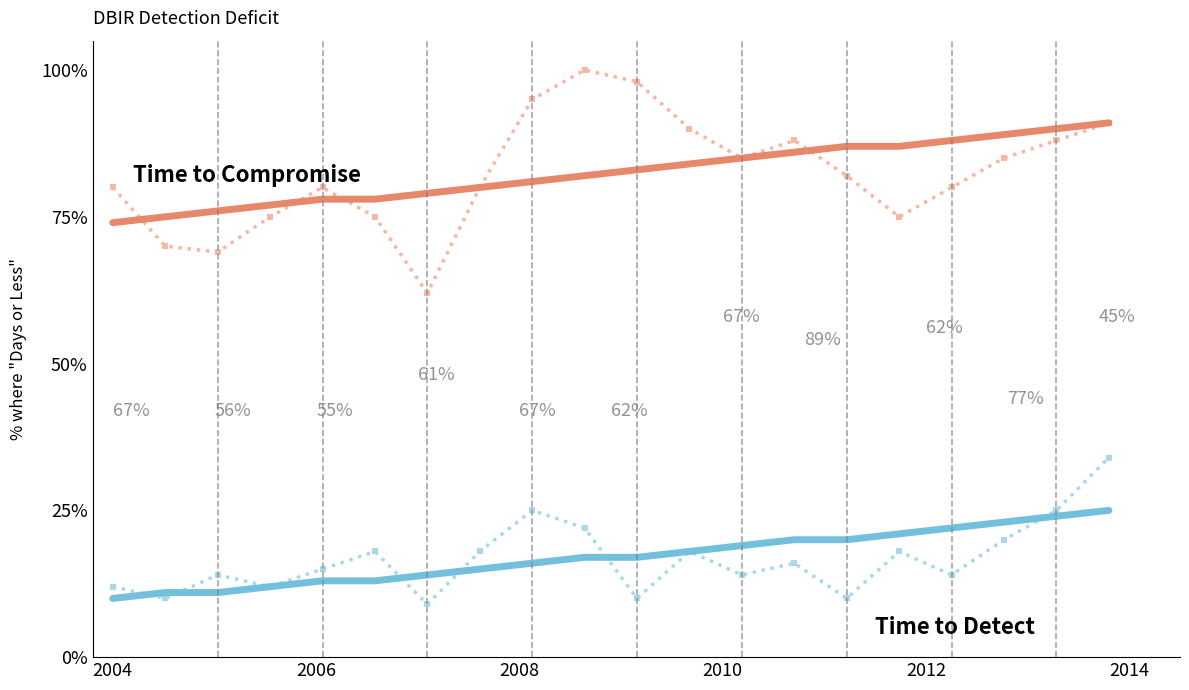

What is the greatest value displayed?

100